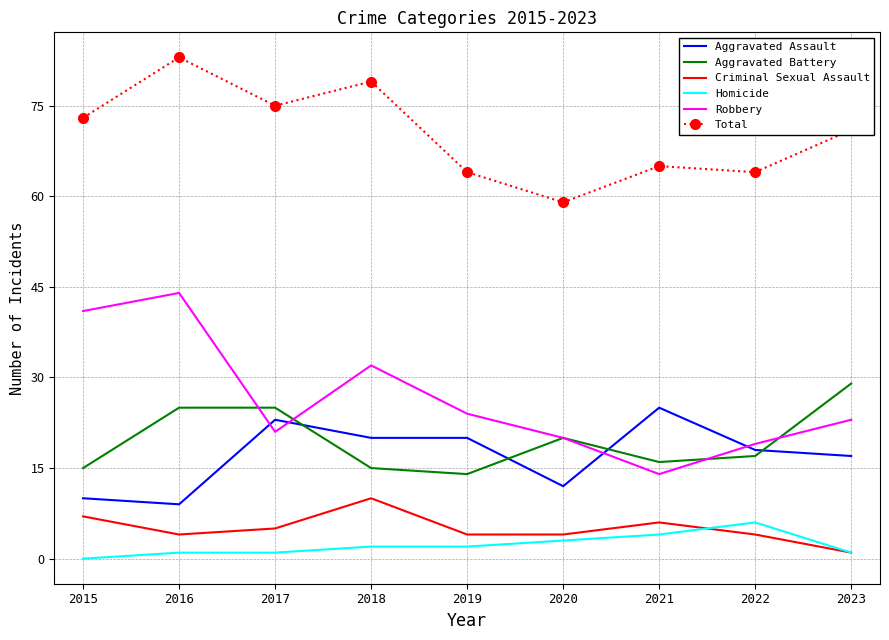

Reading right to left, what are all the values shown in this chart?

Aggravated Assault: 2023=17	2022=18	2021=25	2020=12	2019=20	2018=20	2017=23	2016=9	2015=10
Aggravated Battery: 2023=29	2022=17	2021=16	2020=20	2019=14	2018=15	2017=25	2016=25	2015=15
Criminal Sexual Assault: 2023=1	2022=4	2021=6	2020=4	2019=4	2018=10	2017=5	2016=4	2015=7
Homicide: 2023=1	2022=6	2021=4	2020=3	2019=2	2018=2	2017=1	2016=1	2015=0
Robbery: 2023=23	2022=19	2021=14	2020=20	2019=24	2018=32	2017=21	2016=44	2015=41
Total: 2023=71	2022=64	2021=65	2020=59	2019=64	2018=79	2017=75	2016=83	2015=73